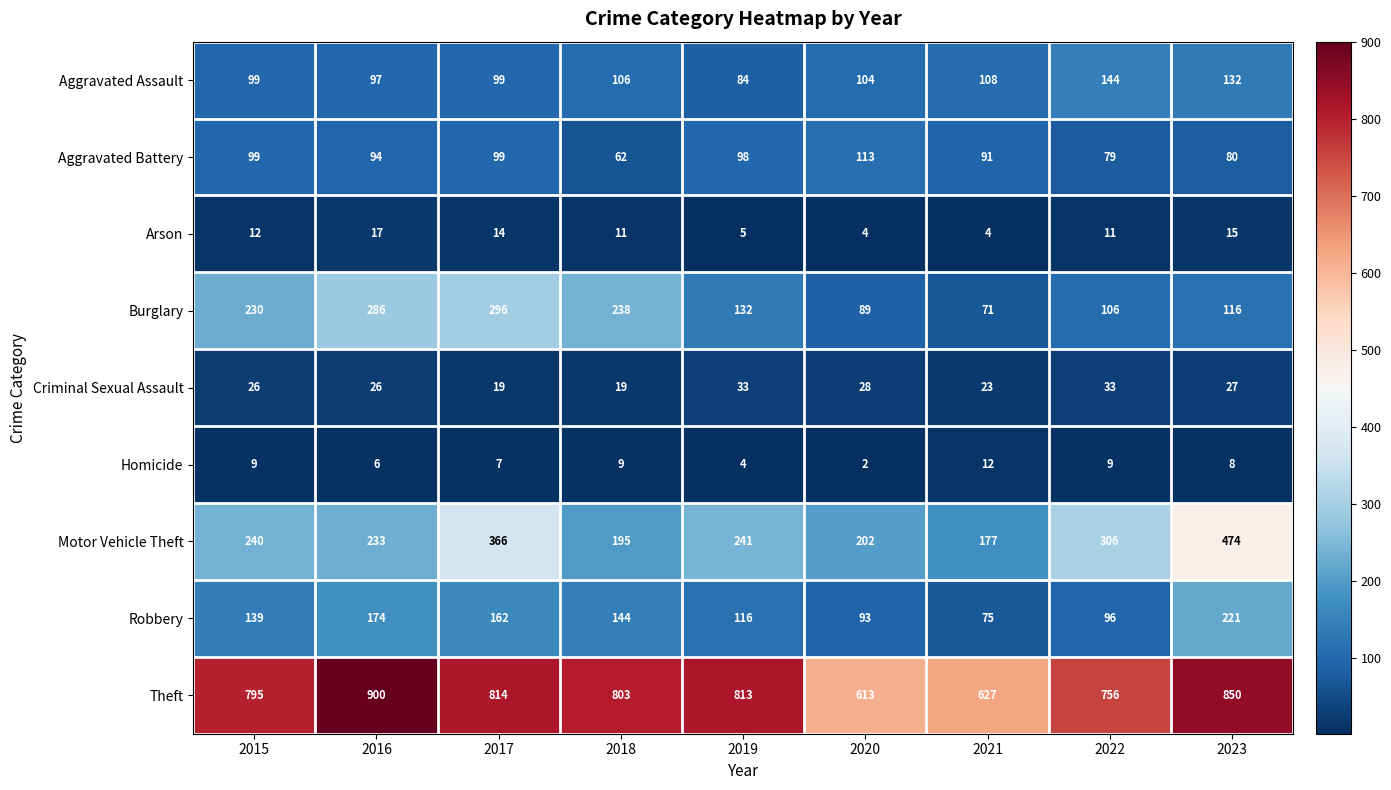

What is the difference between the highest and lowest values at 2019?

809